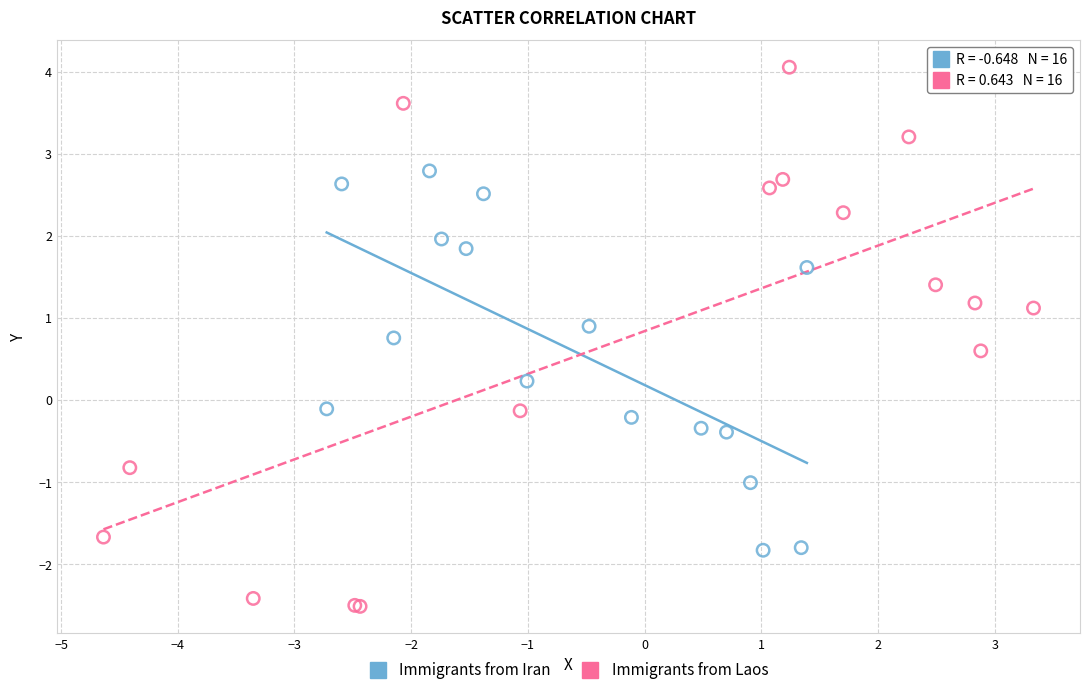

Which series has the largest Y range (max minus min)?

Immigrants from Laos